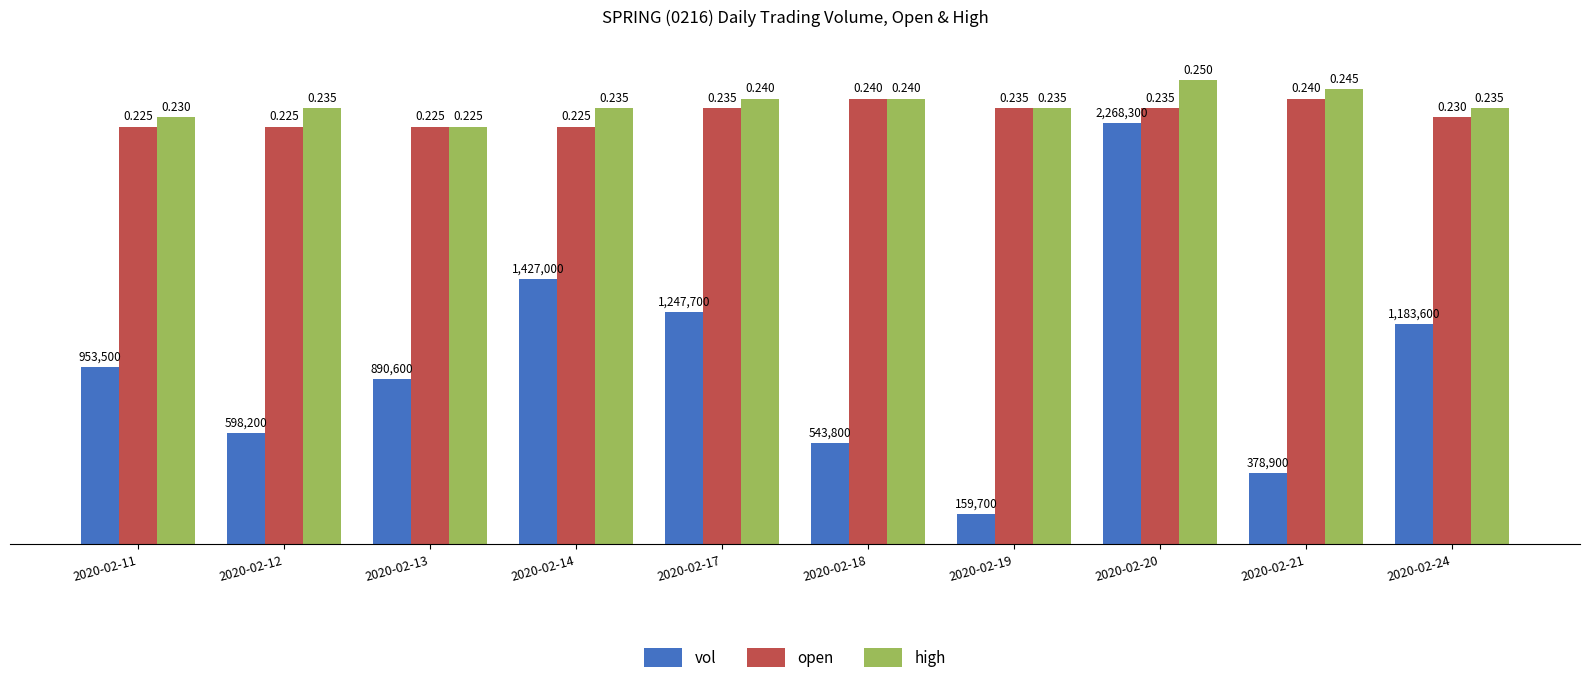

What is the value of the high bar at the 3rd from the left?

2250000